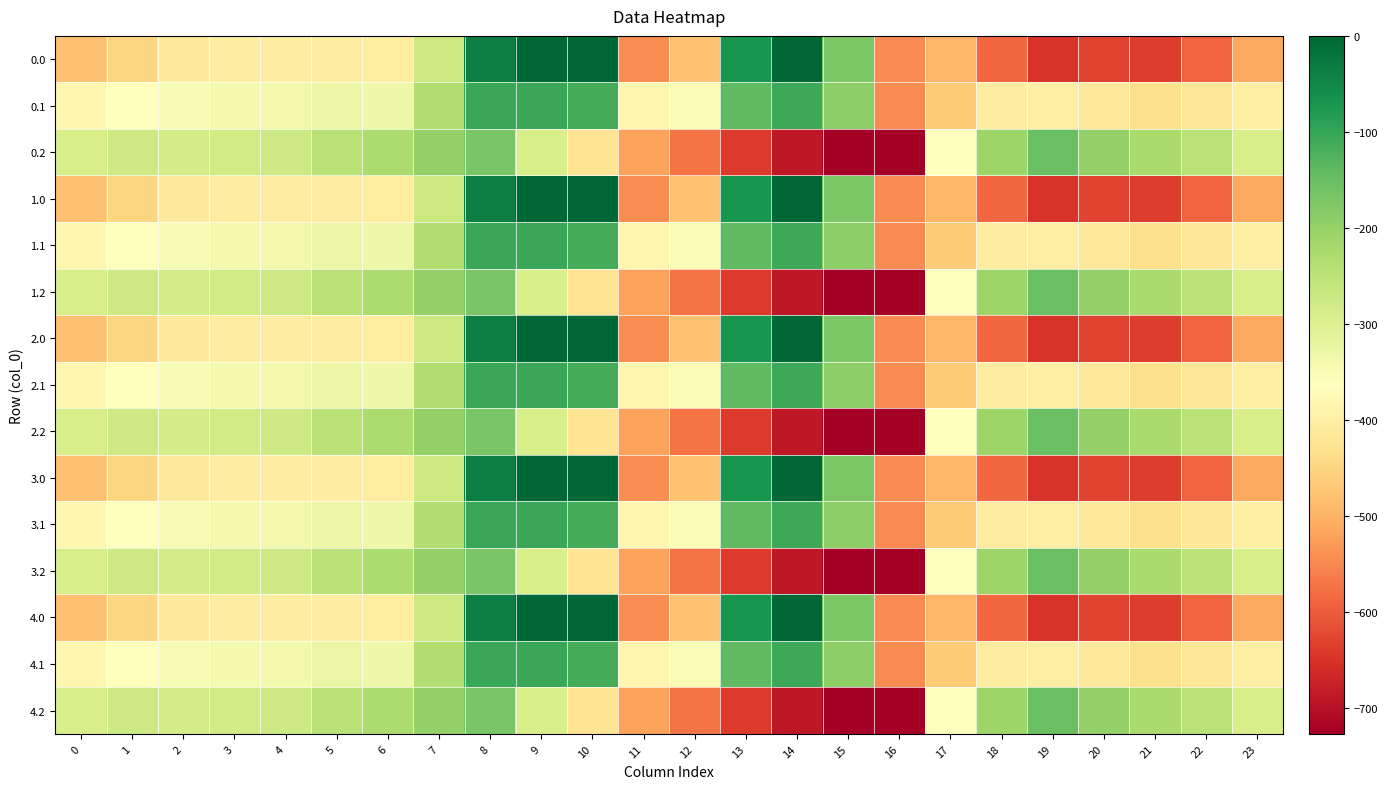

Rank the series at 12 from lowest to highest value.

0.2, 1.2, 2.2, 3.2, 4.2, 0.0, 1.0, 2.0, 3.0, 4.0, 0.1, 1.1, 2.1, 3.1, 4.1